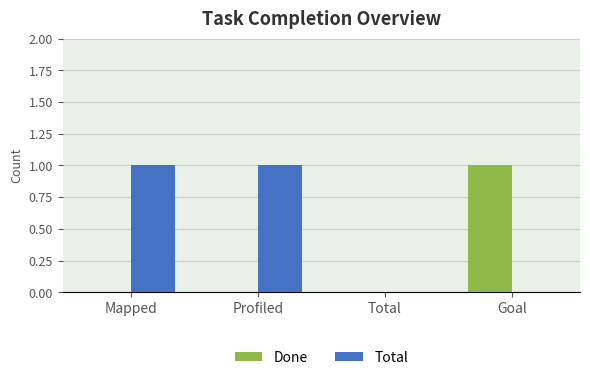

How many series are shown in this chart?

2